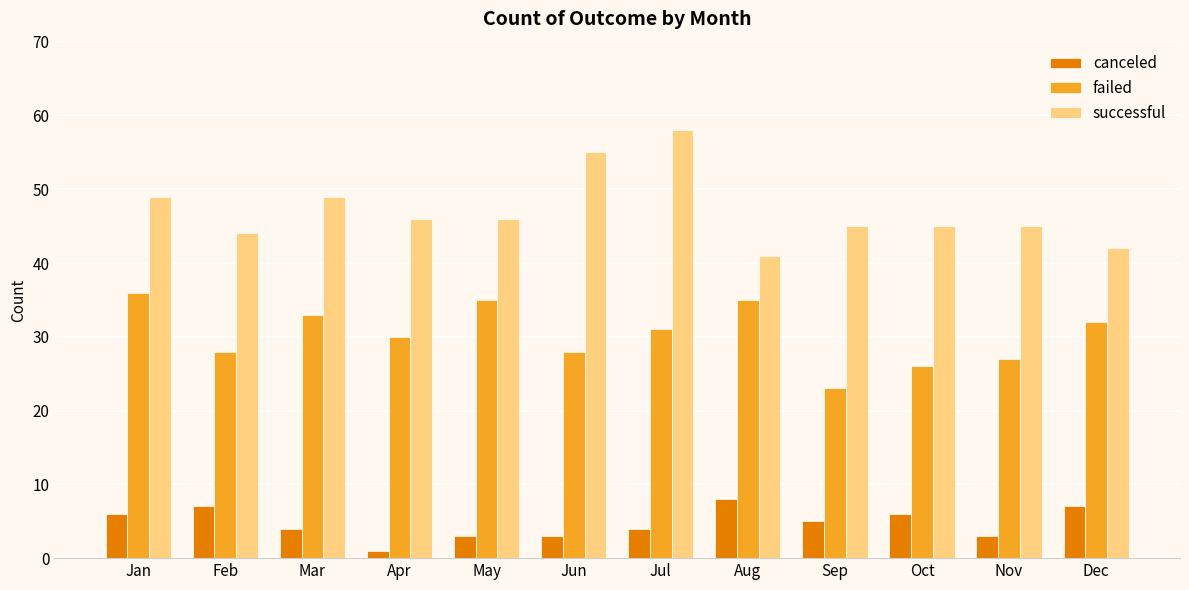

What is the highest value of the canceled series?

8